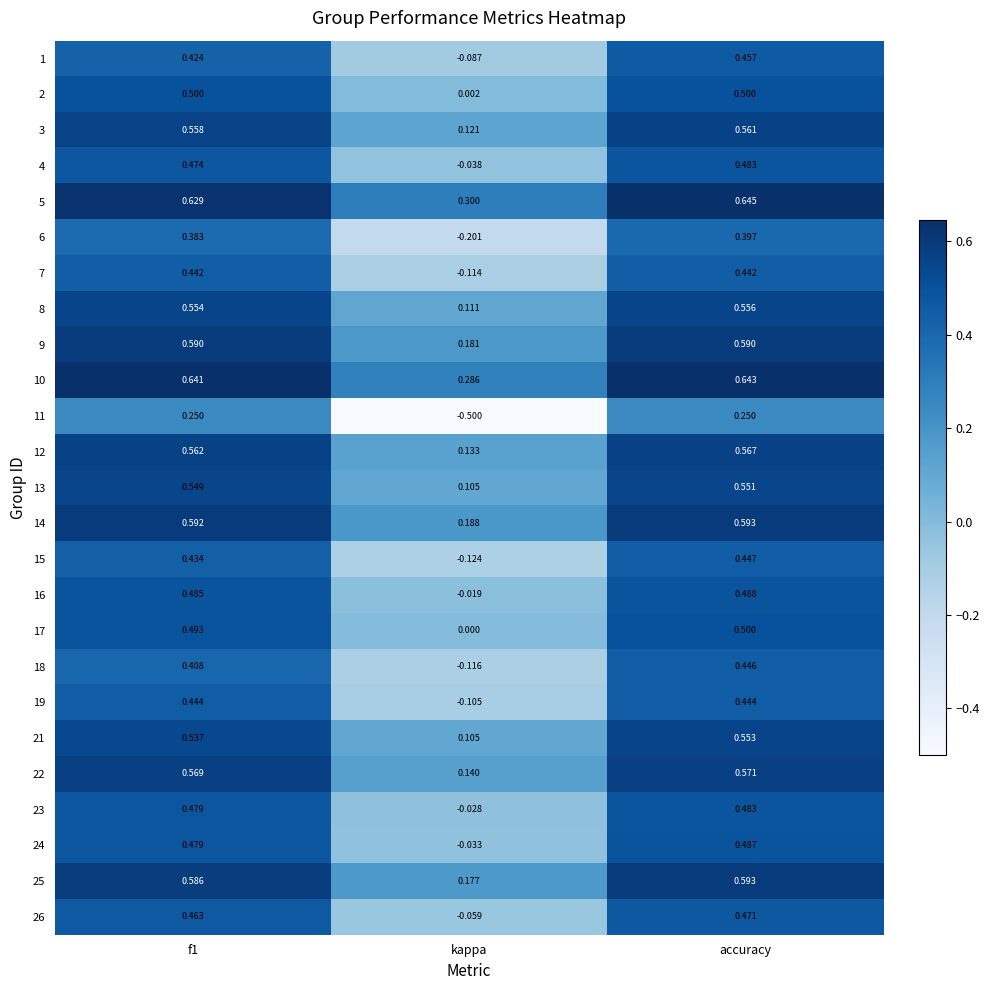

How many data points does each series have?

3